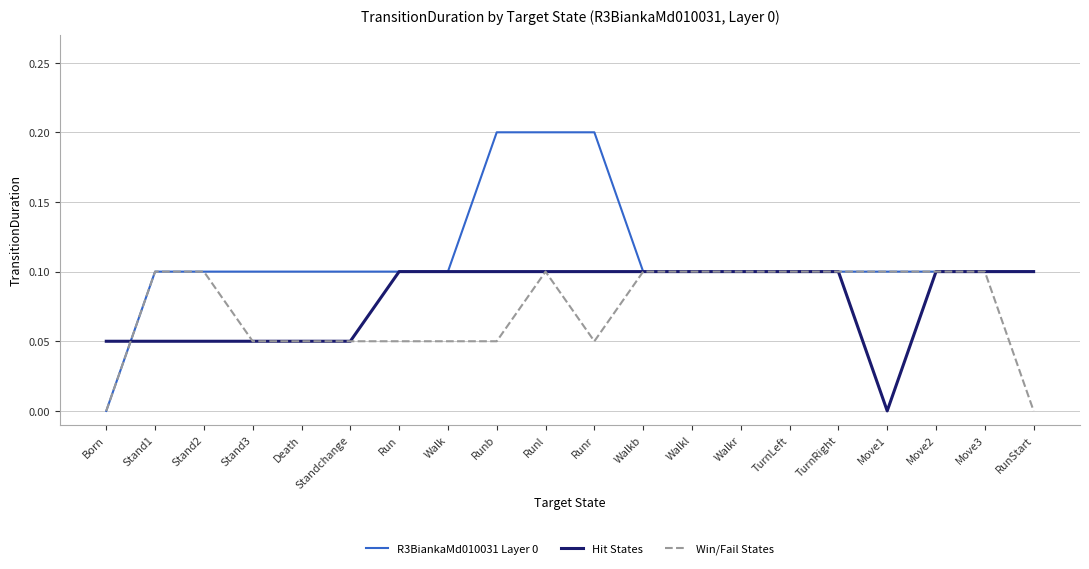

The Win/Fail States series shows 0.1 at Run. True or false?

True